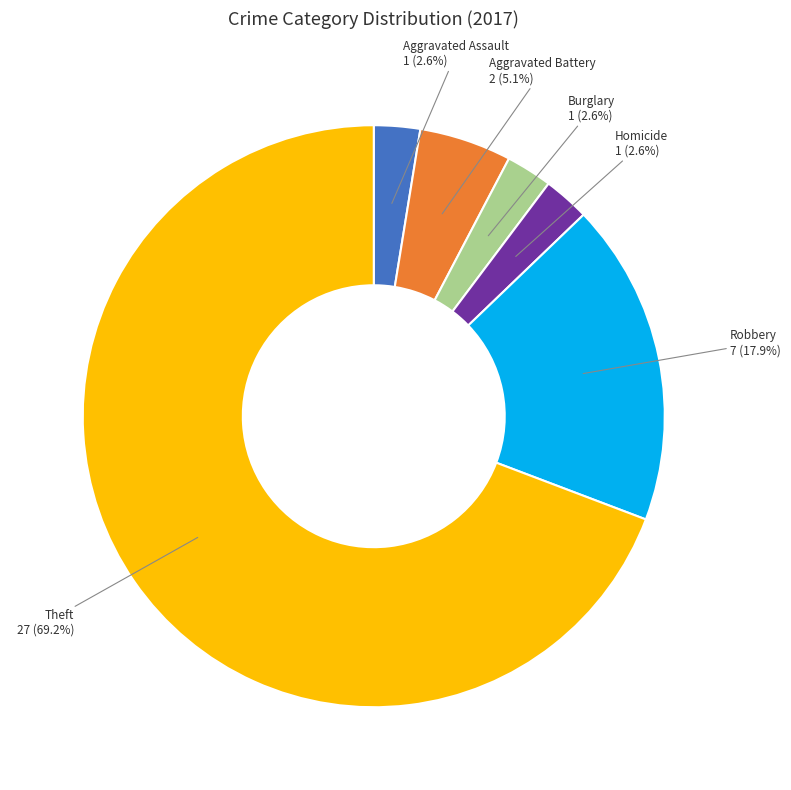

Does any single category account for the majority?

Yes